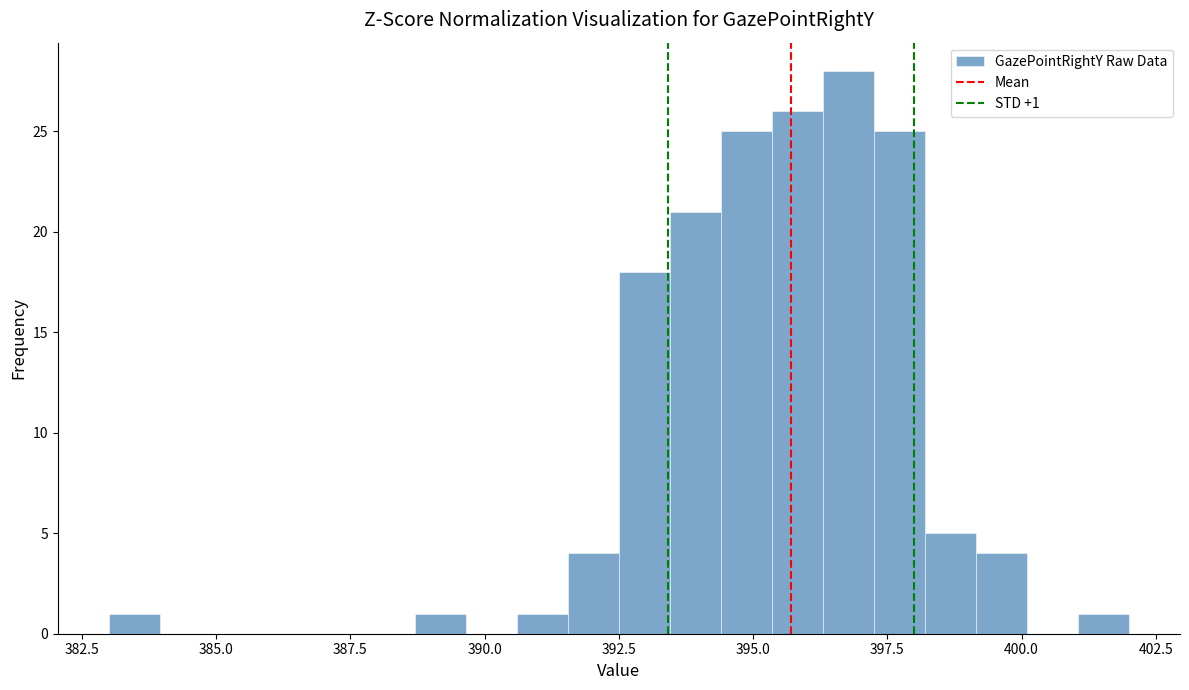

Around what value on the x-axis is the tallest bar? Give the approximate position of its centre, as read against the axis.

397.0